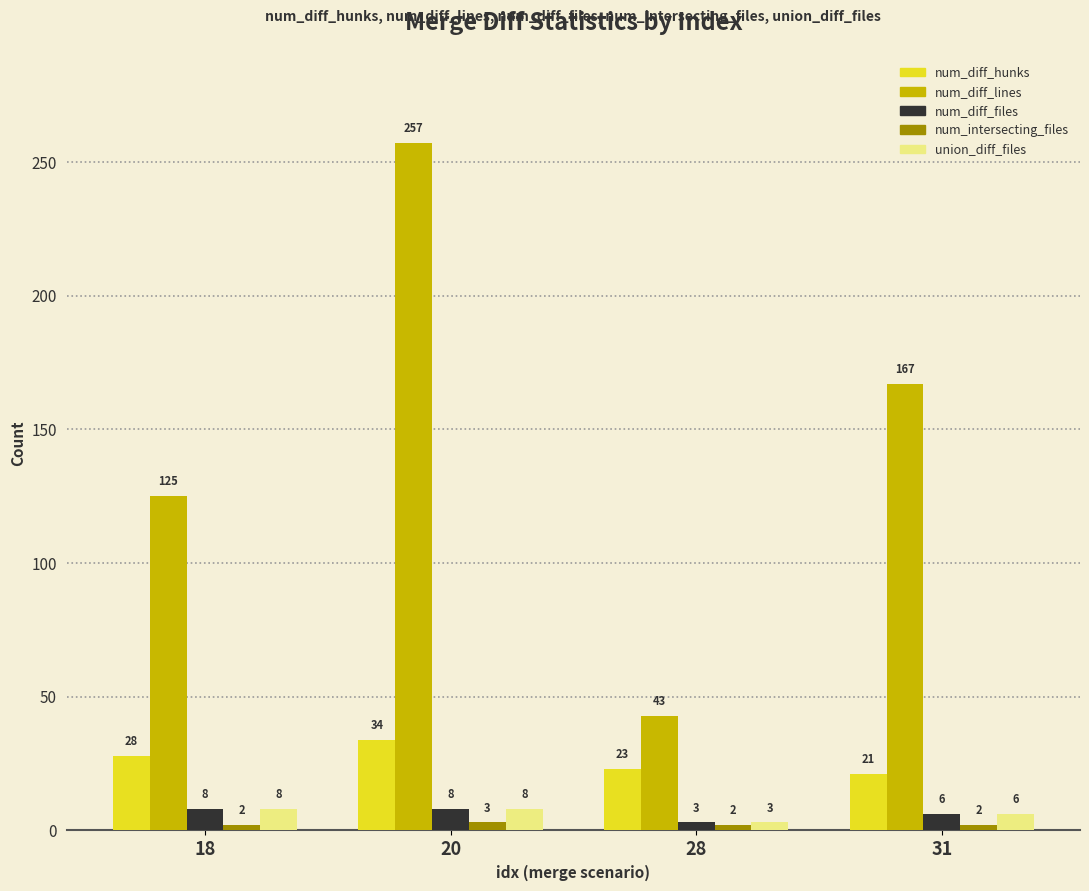

What is the sum of all num_diff_hunks values?

106